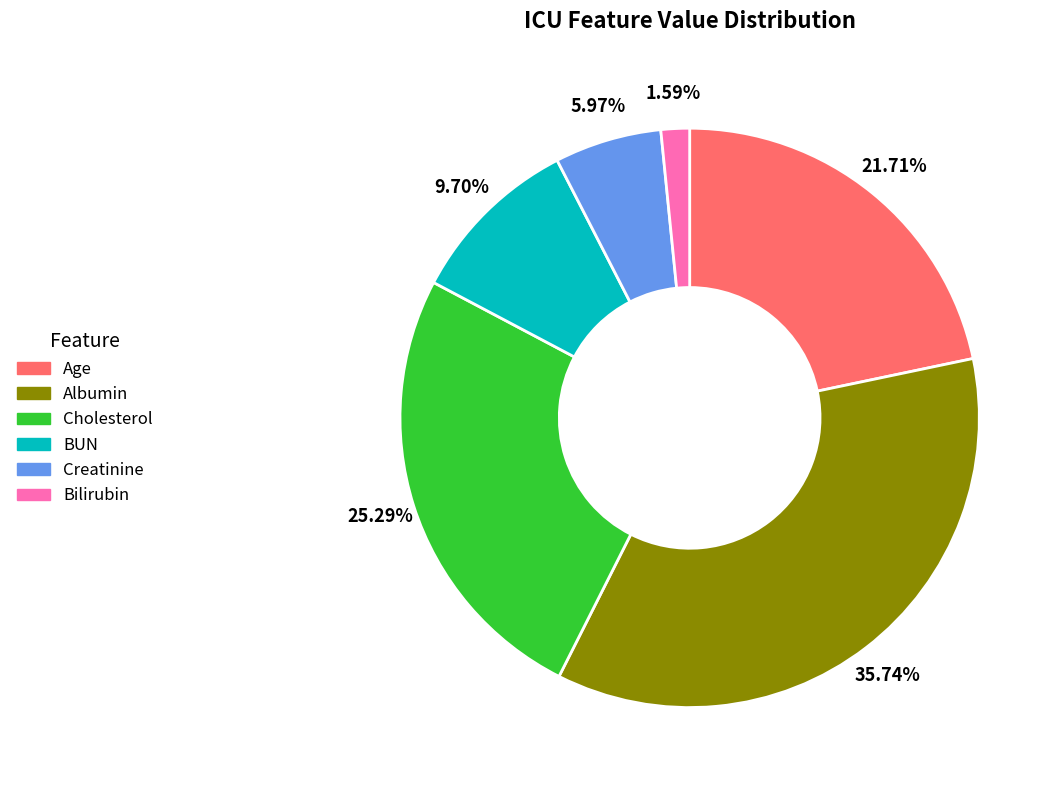

How many segments does this pie chart have?

6